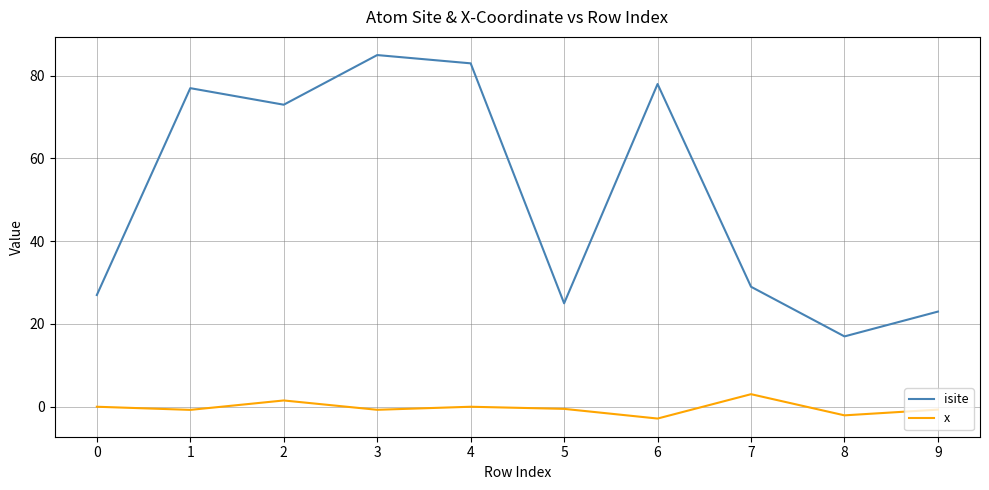

Which series has the largest total across all categories?

isite